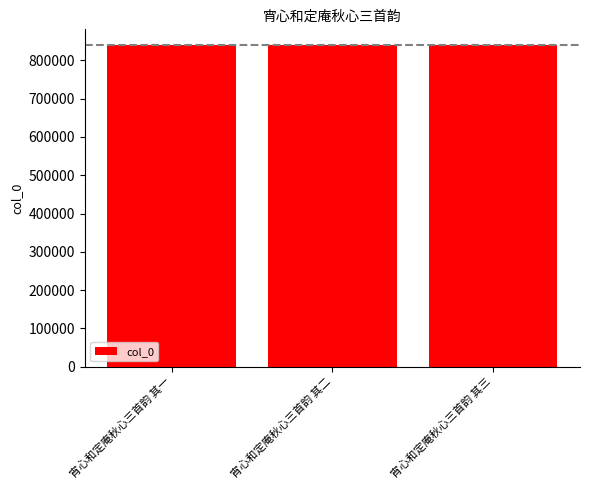

What is the sum of the values at 宵心和定庵秋心三首韵 其三 and 宵心和定庵秋心三首韵 其一?

1678512